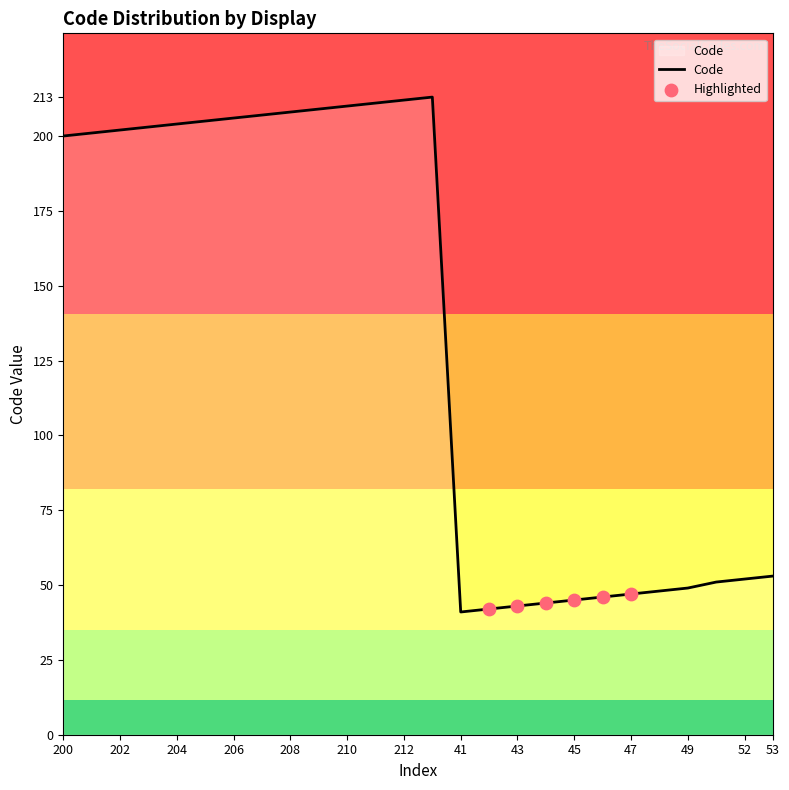

What is the minimum value shown in the chart?

41